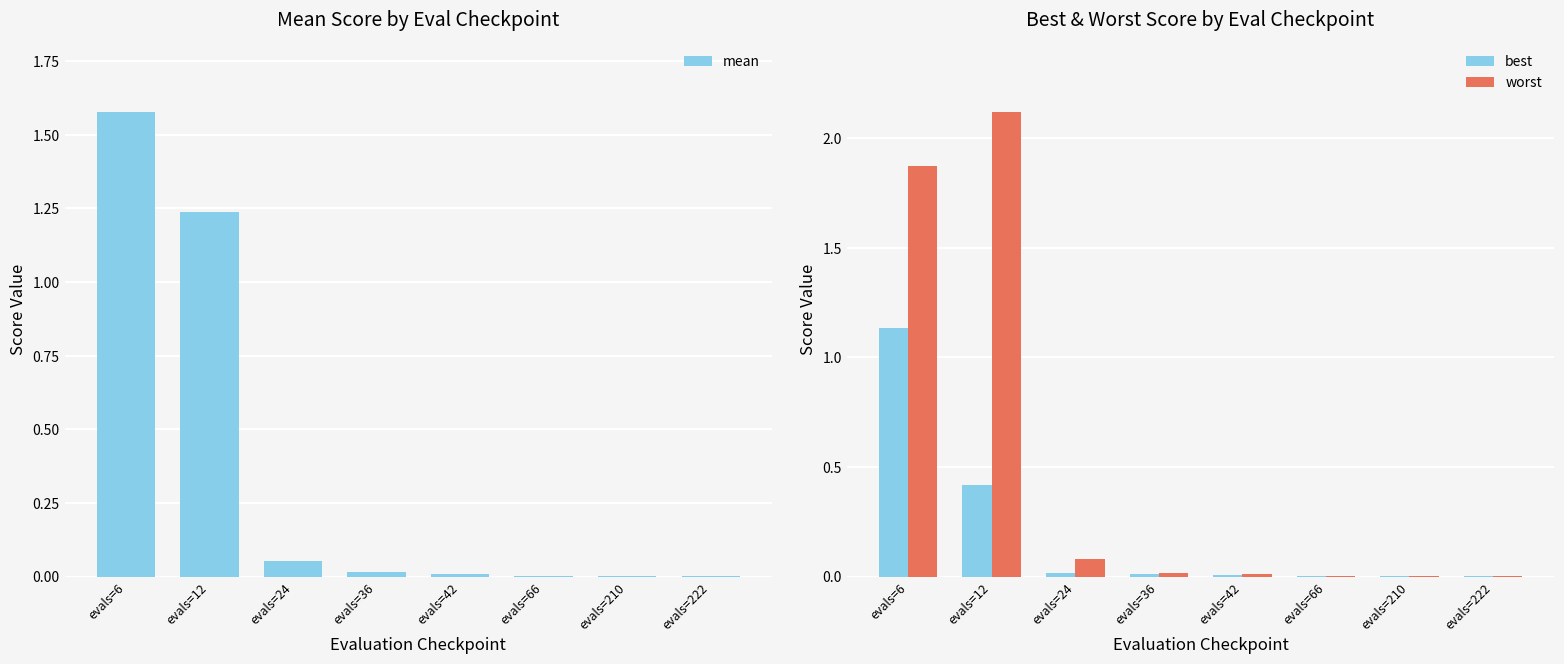

The mean series shows 1.2 at evals=12. True or false?

True